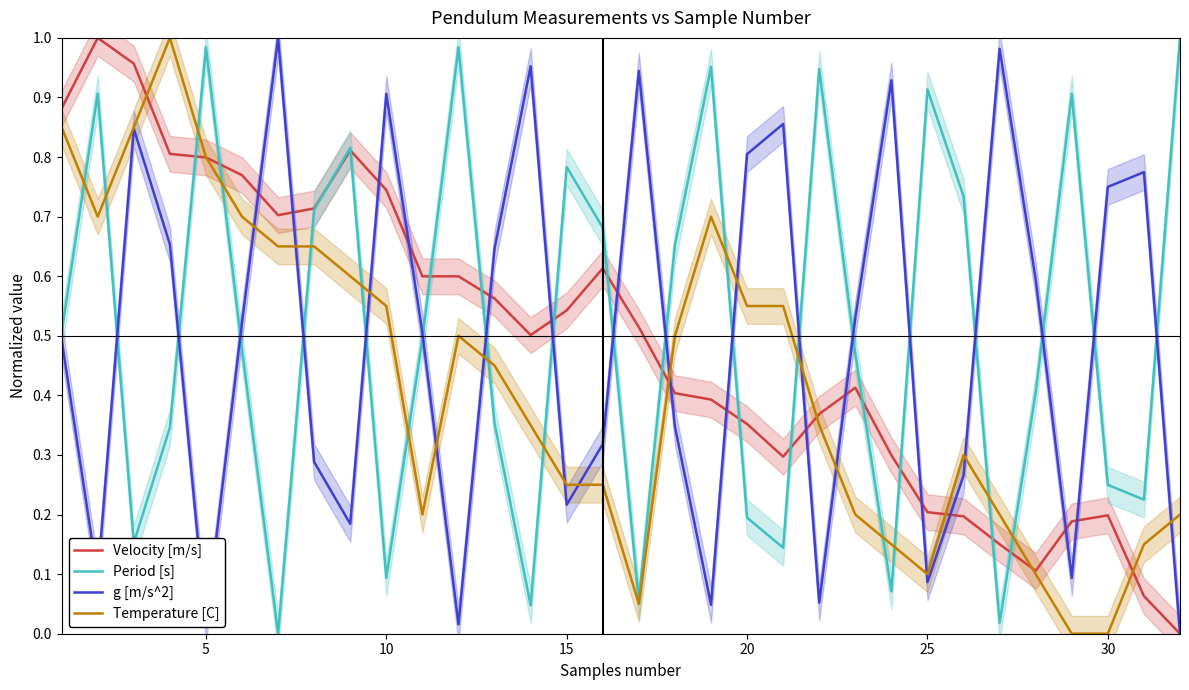

What is the difference between the maximum and minimum values in the g [m/s^2] series?

1.0